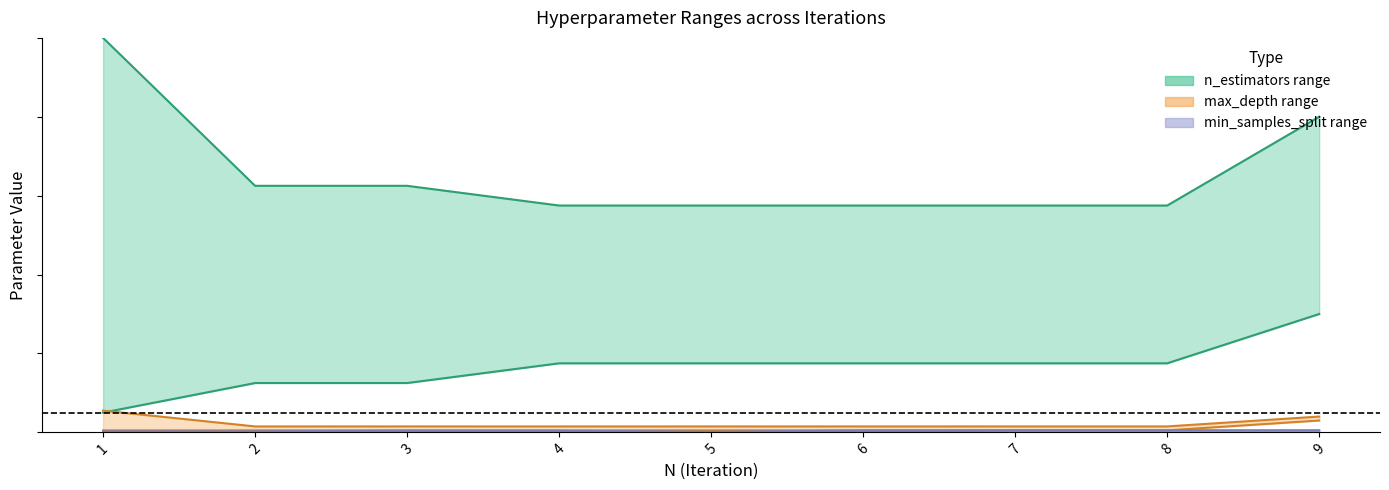

Is the value of n_estimators_max at 8 greater than the value of n_estimators_min at 7?

Yes